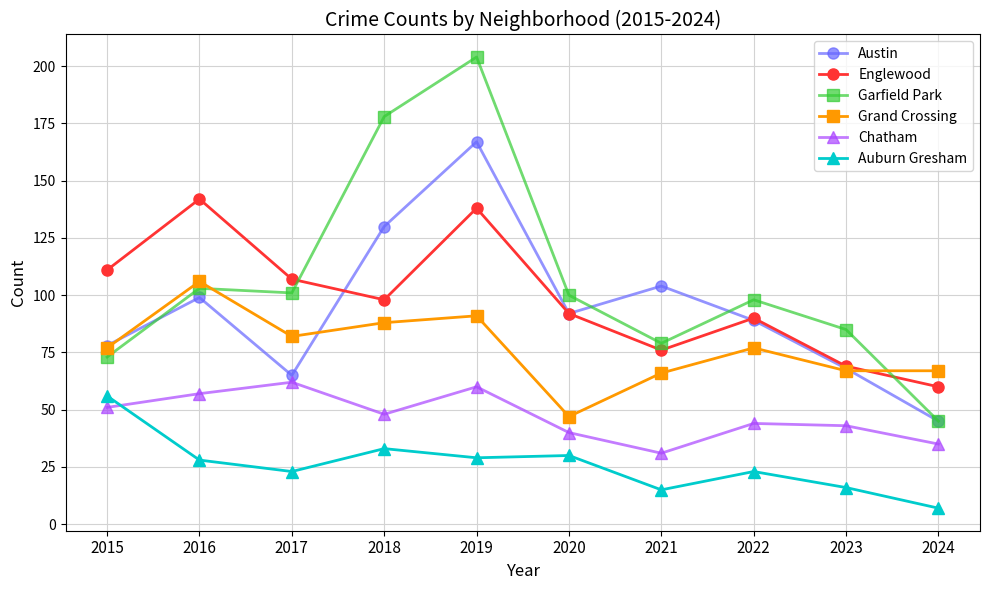

Reading left to right, transcribe all the data shown in this chart.

Austin: 2015=78	2016=99	2017=65	2018=130	2019=167	2020=92	2021=104	2022=89	2023=68	2024=45
Englewood: 2015=111	2016=142	2017=107	2018=98	2019=138	2020=92	2021=76	2022=90	2023=69	2024=60
Garfield Park: 2015=73	2016=103	2017=101	2018=178	2019=204	2020=100	2021=79	2022=98	2023=85	2024=45
Grand Crossing: 2015=77	2016=106	2017=82	2018=88	2019=91	2020=47	2021=66	2022=77	2023=67	2024=67
Chatham: 2015=51	2016=57	2017=62	2018=48	2019=60	2020=40	2021=31	2022=44	2023=43	2024=35
Auburn Gresham: 2015=56	2016=28	2017=23	2018=33	2019=29	2020=30	2021=15	2022=23	2023=16	2024=7